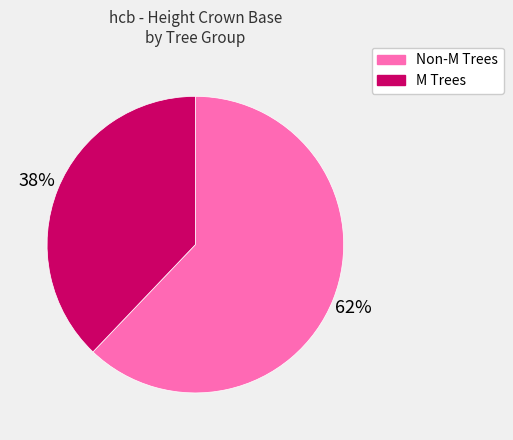

To the nearest percent, what is the difference between the largest and smallest slice percentages?

24%